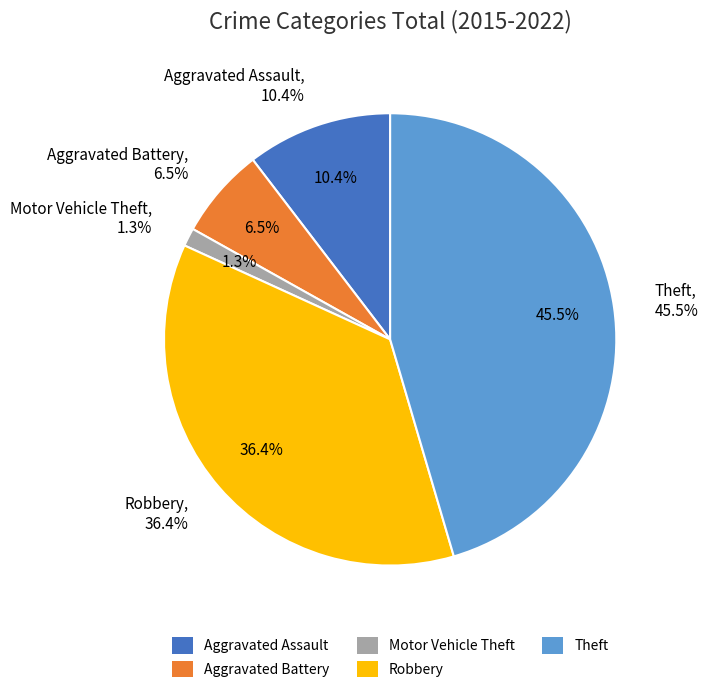

How many segments does this pie chart have?

5